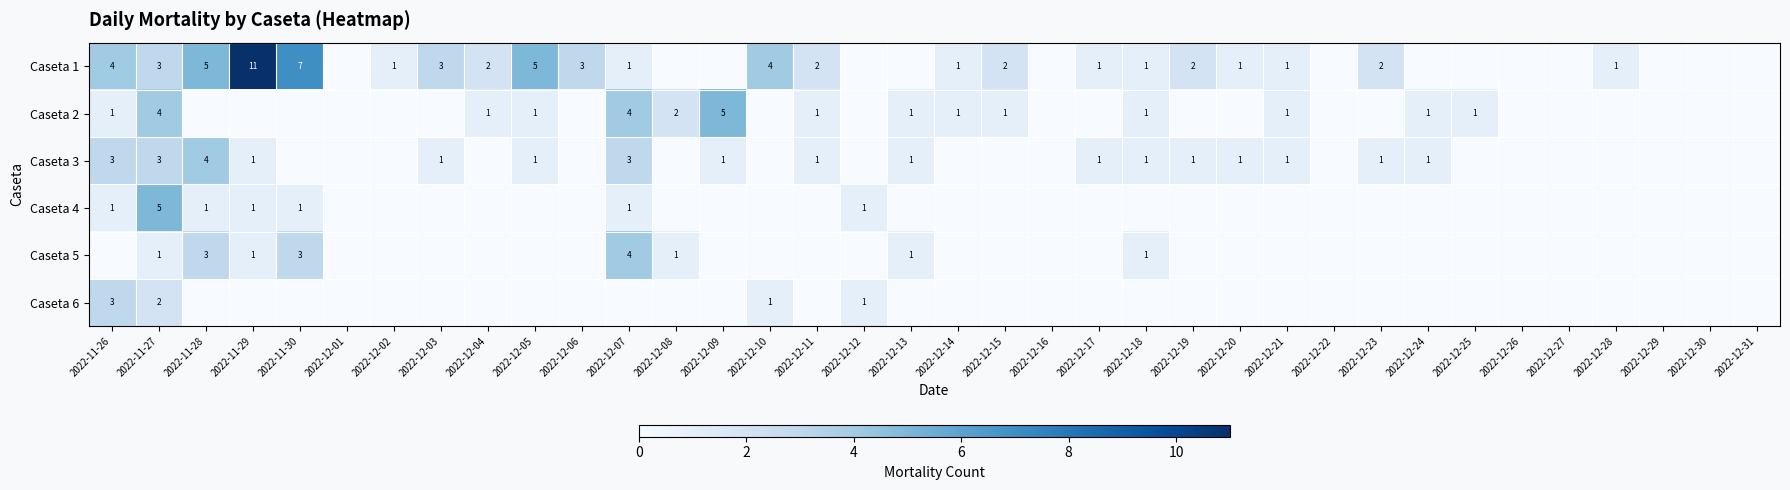

What is the difference between the Caseta 1 values at 2022-11-26 and 2022-12-07?

3